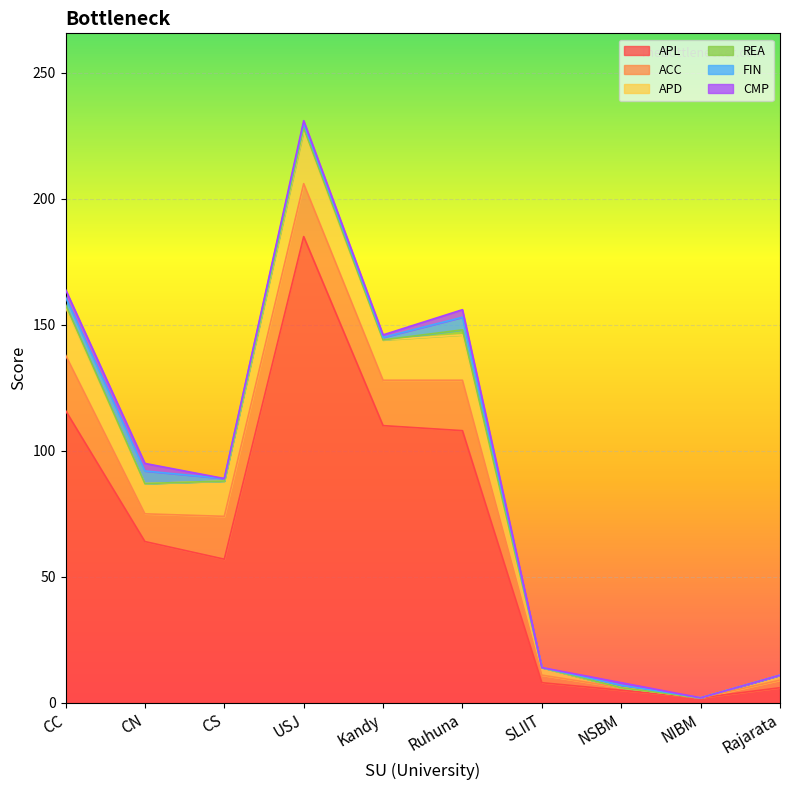

Rank the series at CC from highest to lowest value.

APL, ACC, APD, FIN, CMP, REA